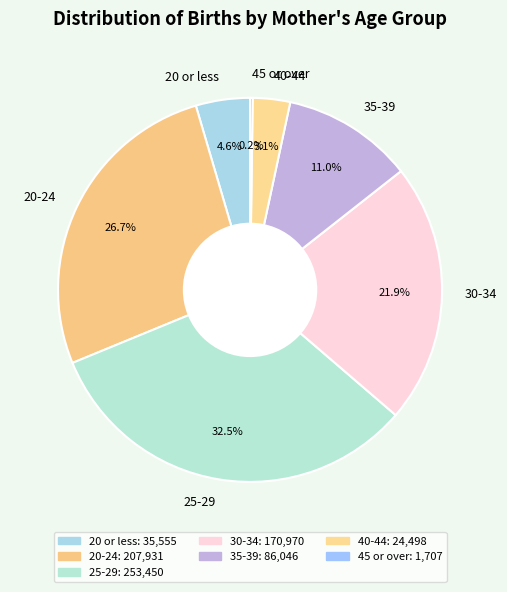

Is 20 or less the majority of the pie?

No